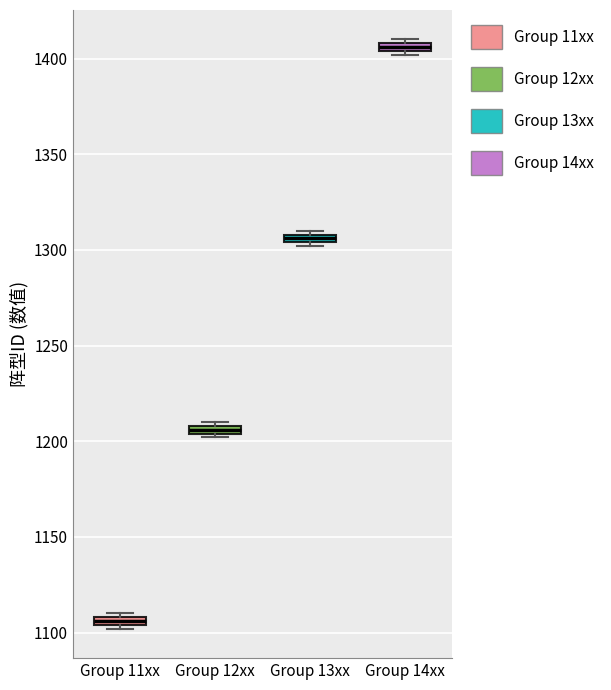

Which box has the lowest median line?

Group 11xx